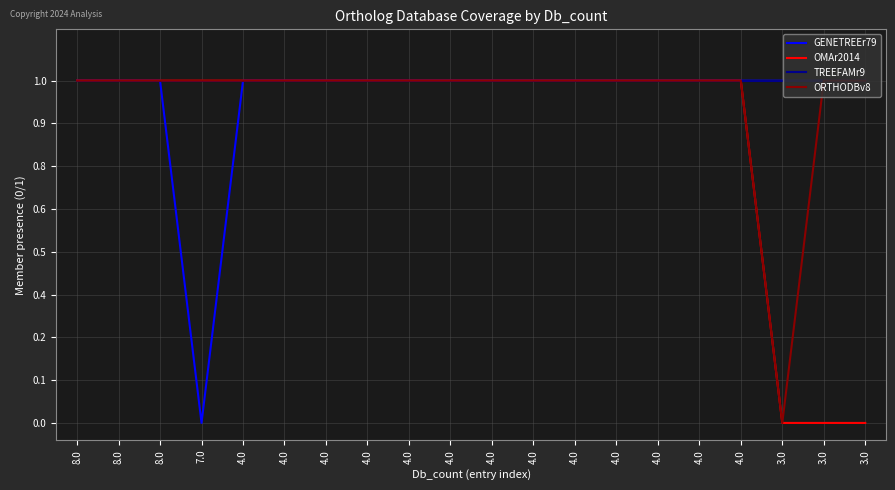

Does the chart display data point markers on the line(s)?

No